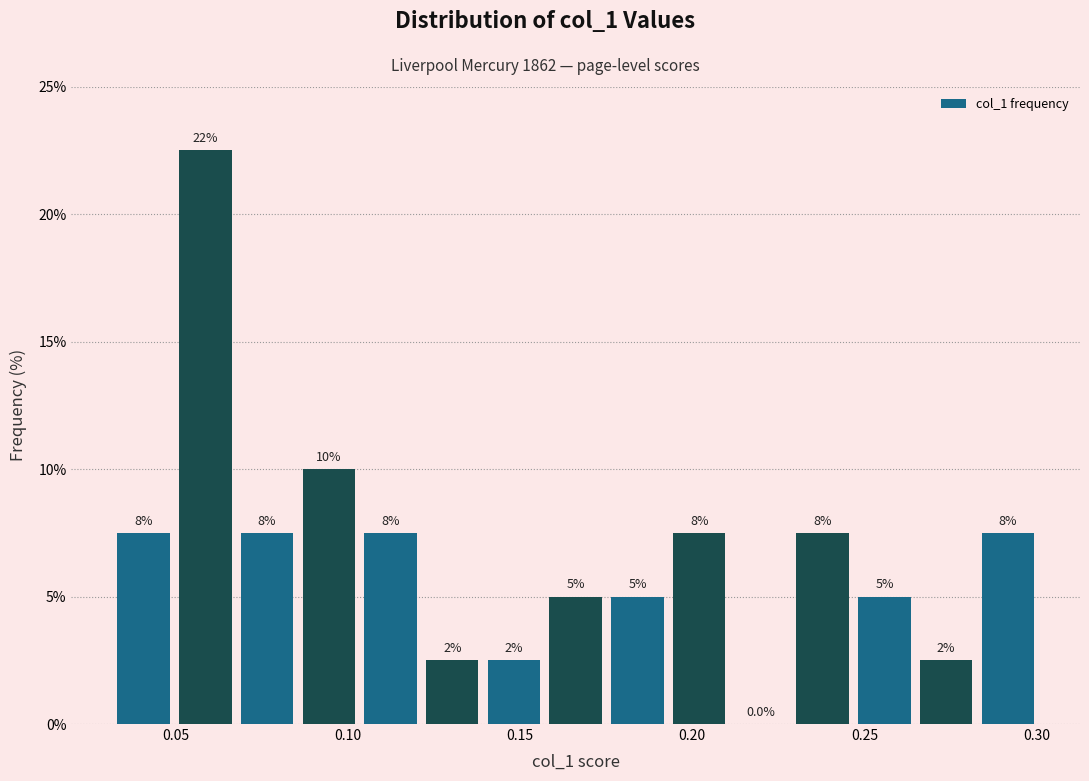

Read against the x-axis, roughly where is the centre of the tallest bar?

0.060